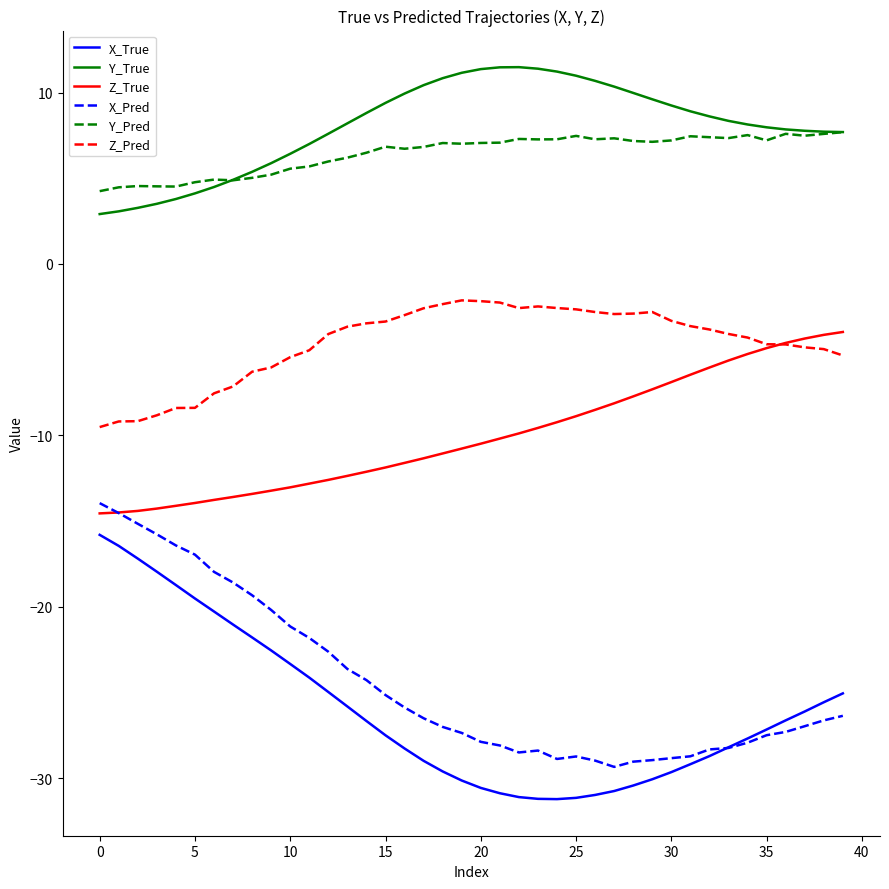

What is the average value of the Y_True series?

8.0